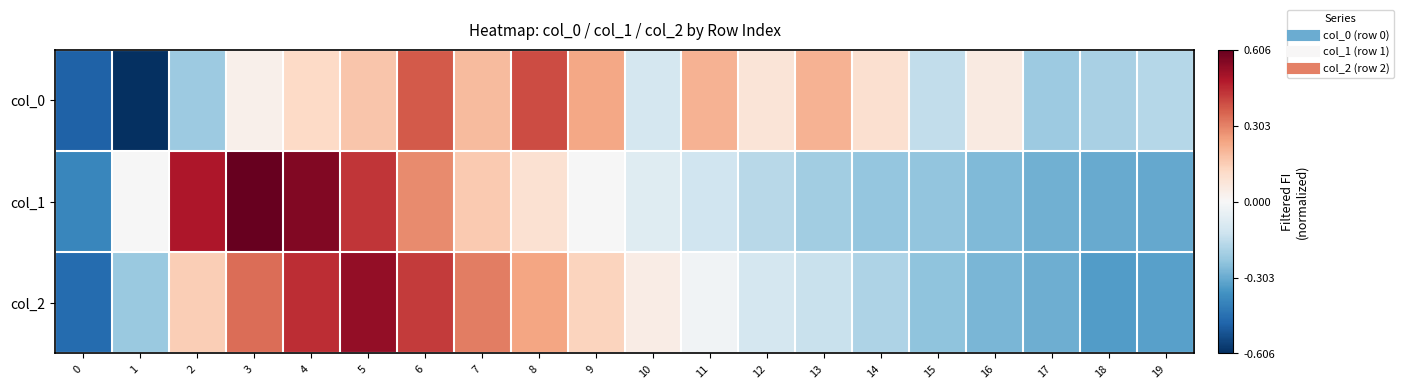

What is the minimum value shown in the chart?

-0.6